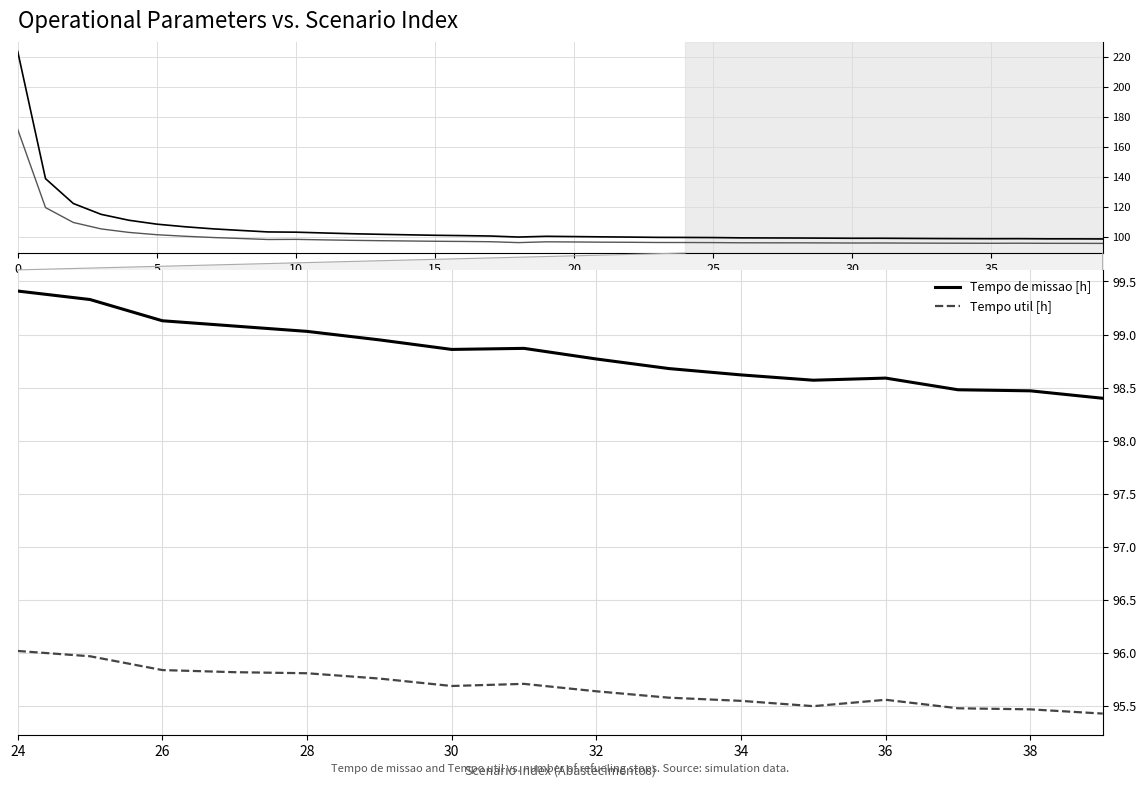

True or false: Tempo de missao [h] and Tempo util [h] cross at least once.

False